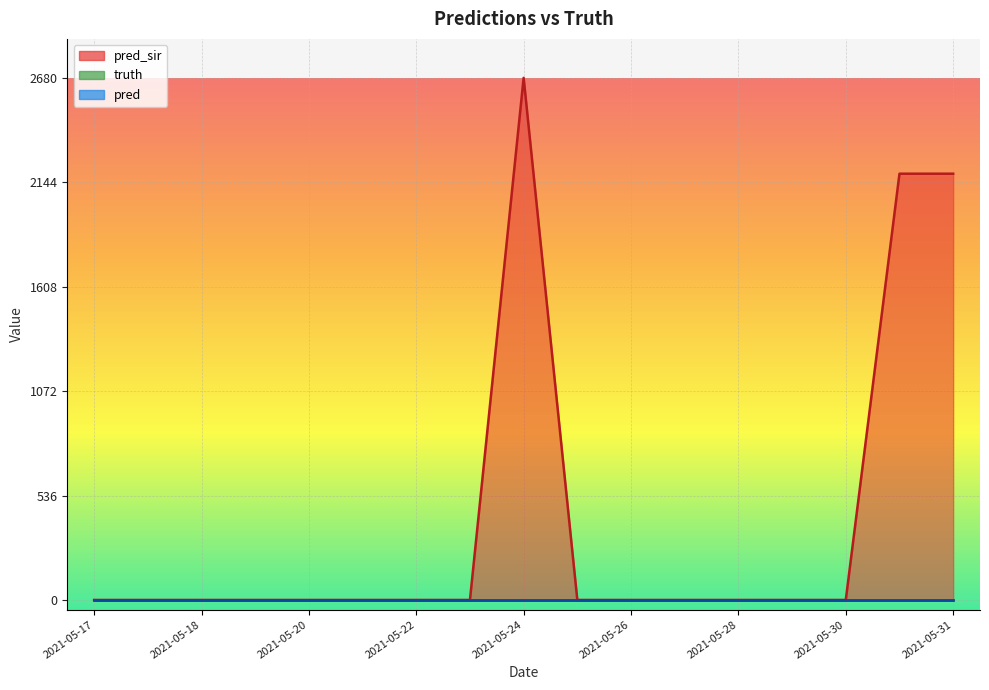

How many data points in pred_sir are above 0?

3